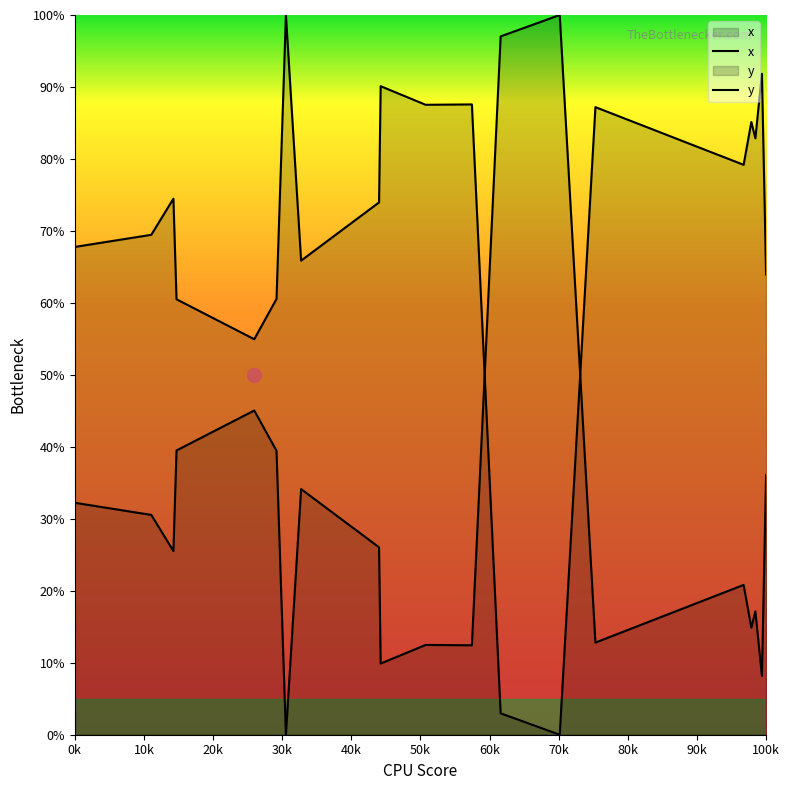

List the series in order of their peak value, highest first.

x, y